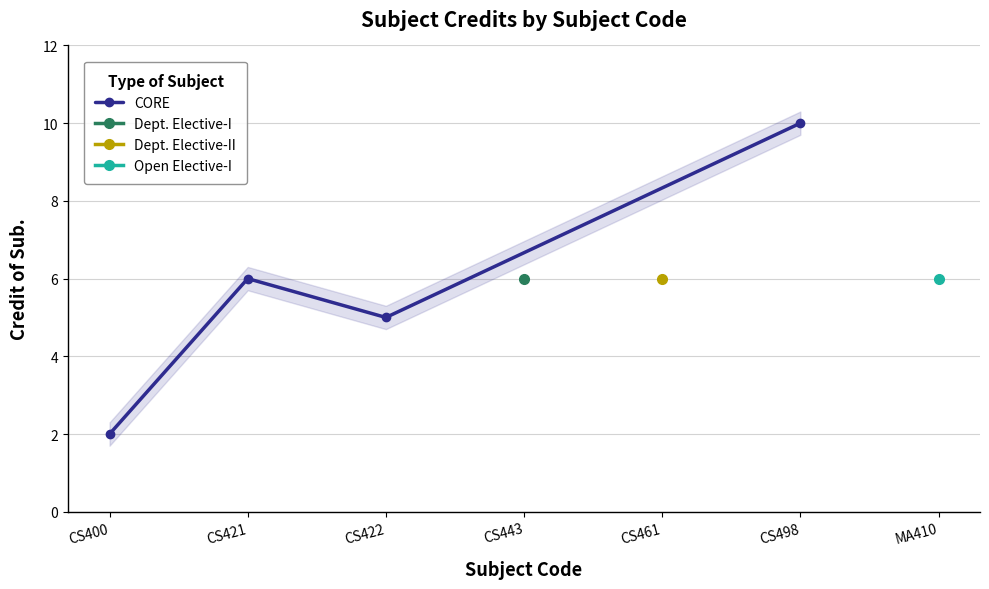

What is the difference between the values at CS400 and CS421?

4